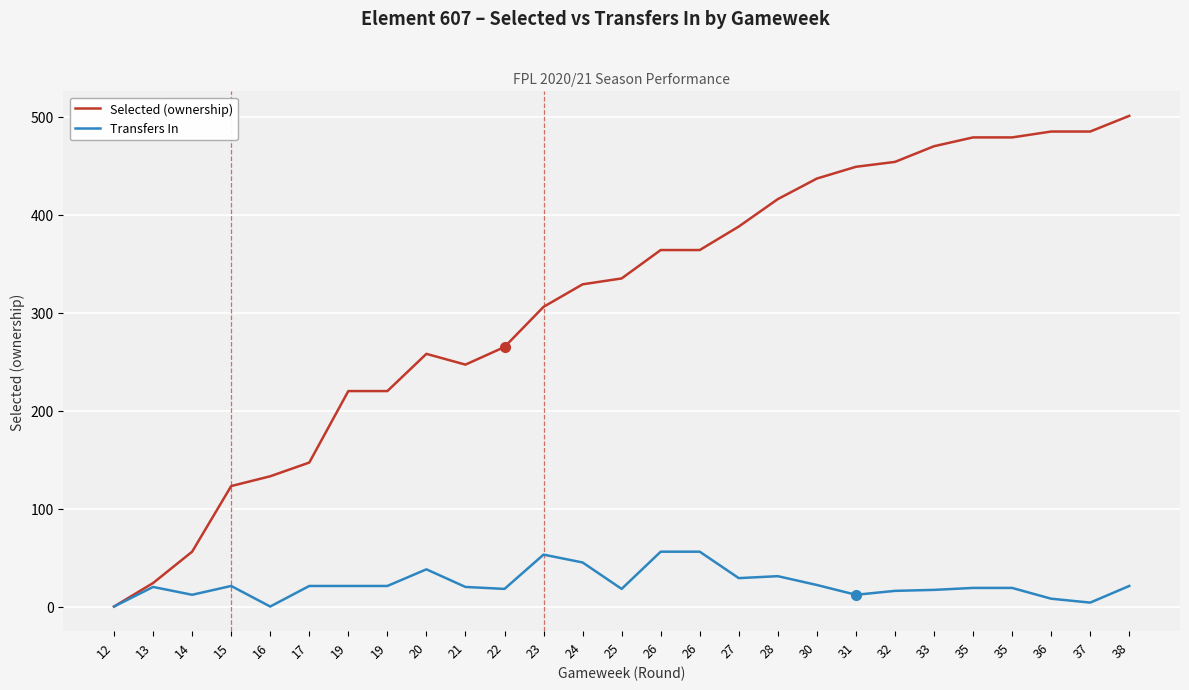

In Selected (ownership), how many points are higher than both neighbors (excluding endpoints)?

1